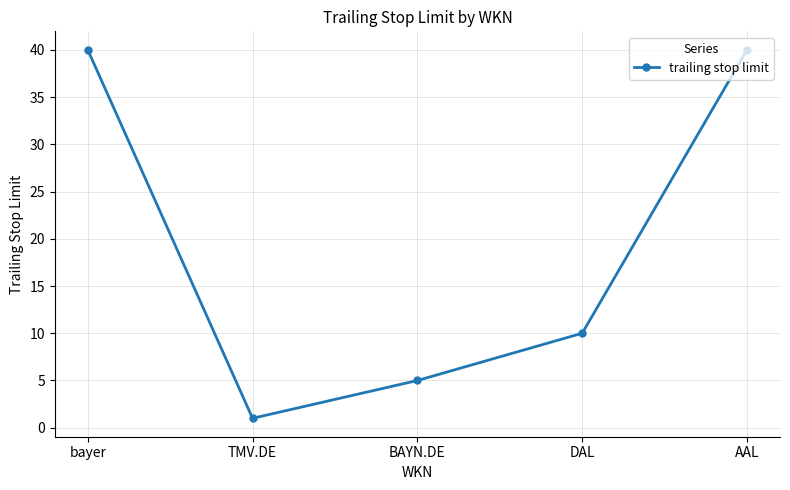

Count the number of data series in this chart.

1